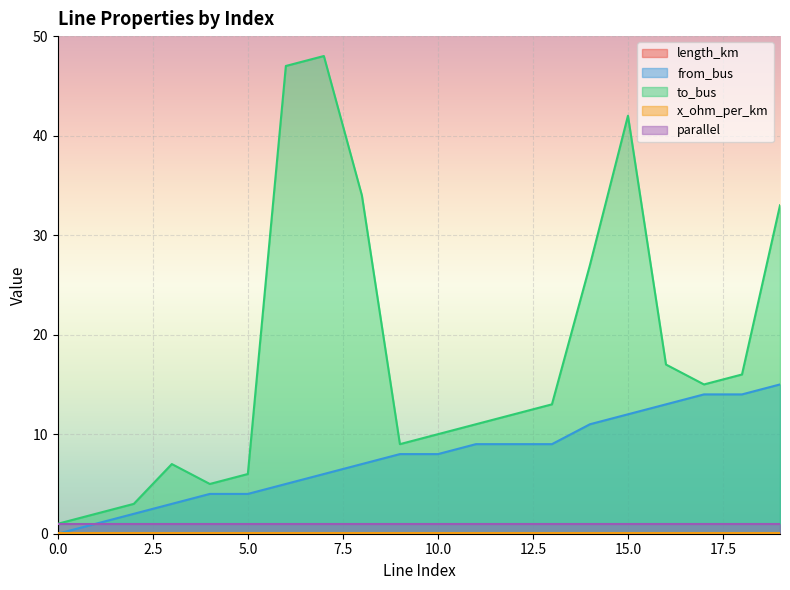

Which series has the widest spread of values?

to_bus